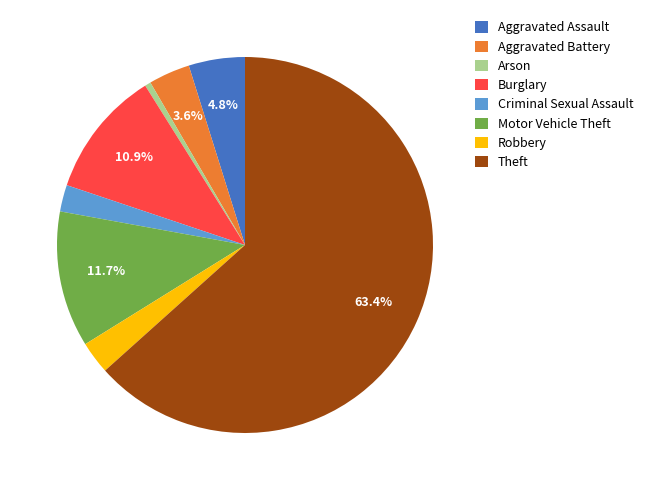

To the nearest percent, what is the combined percentage of Robbery and Criminal Sexual Assault?

5%